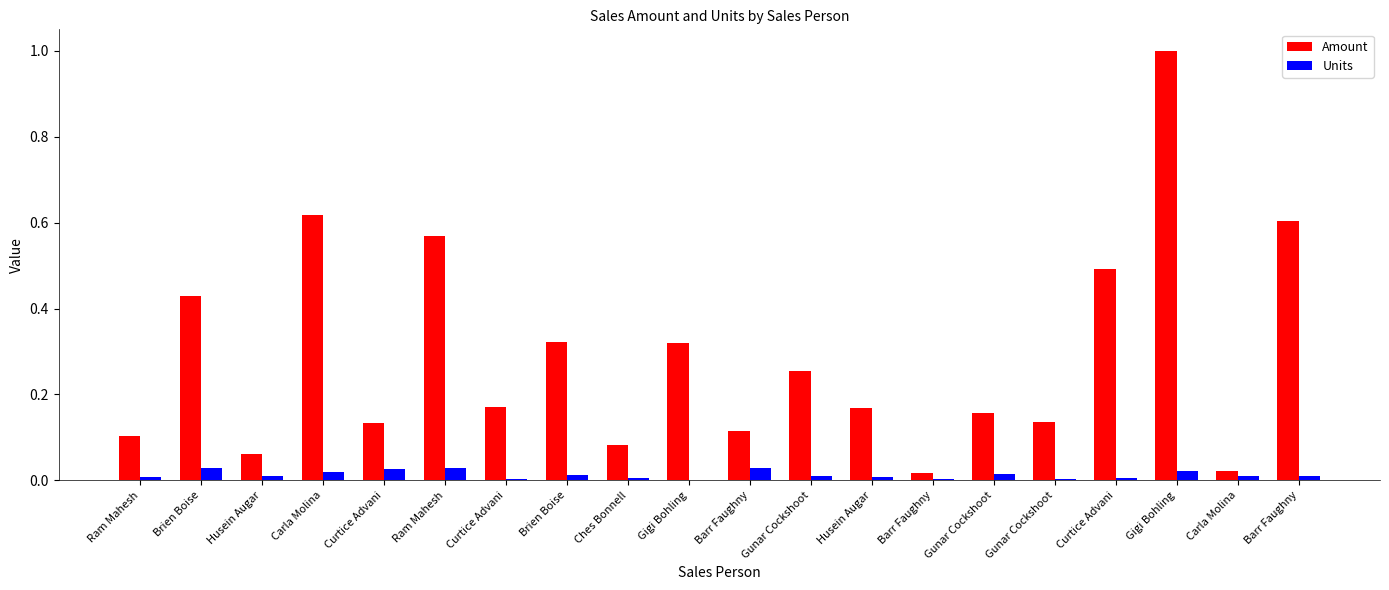

What are all the series names shown in the legend?

Amount, Units